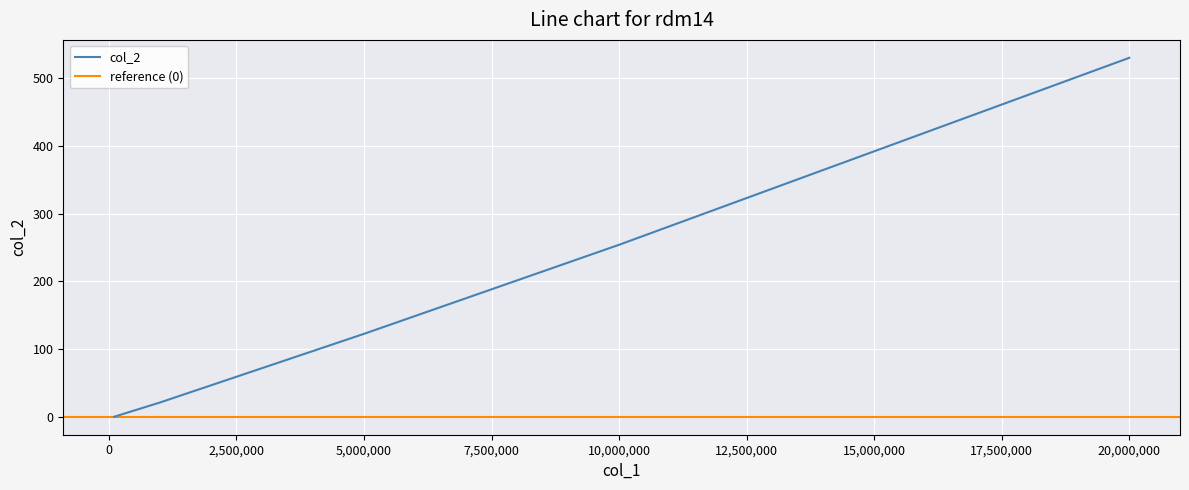

What is the difference between the values at 10000000 and 5000000?

131